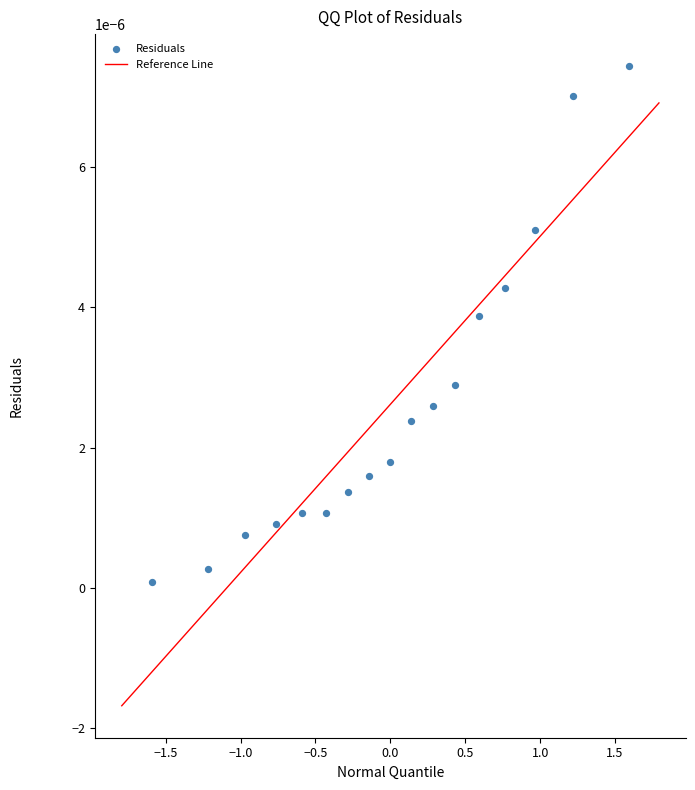

What is the range of X values (max minus min)?

3.2